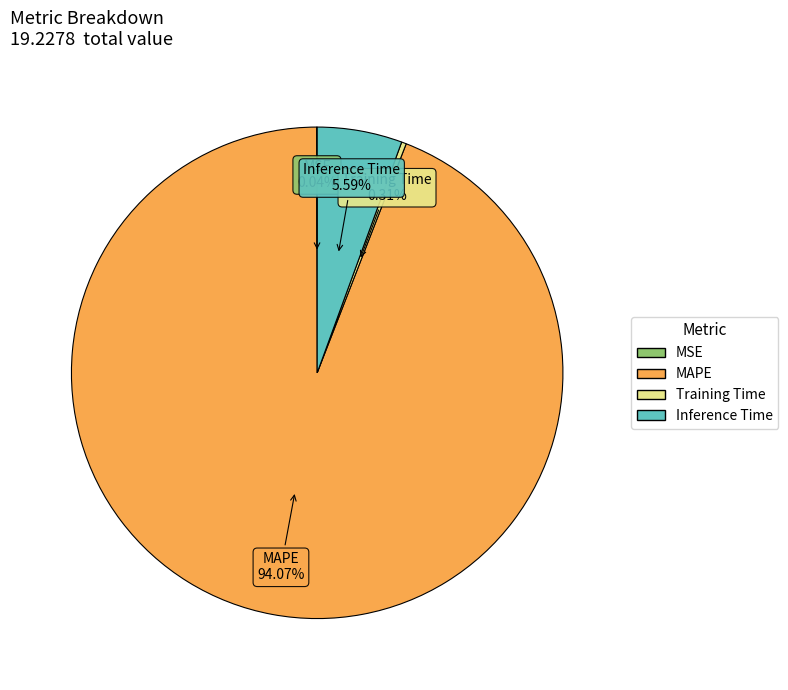

Is the sum of Inference Time and MAPE greater than half?

Yes